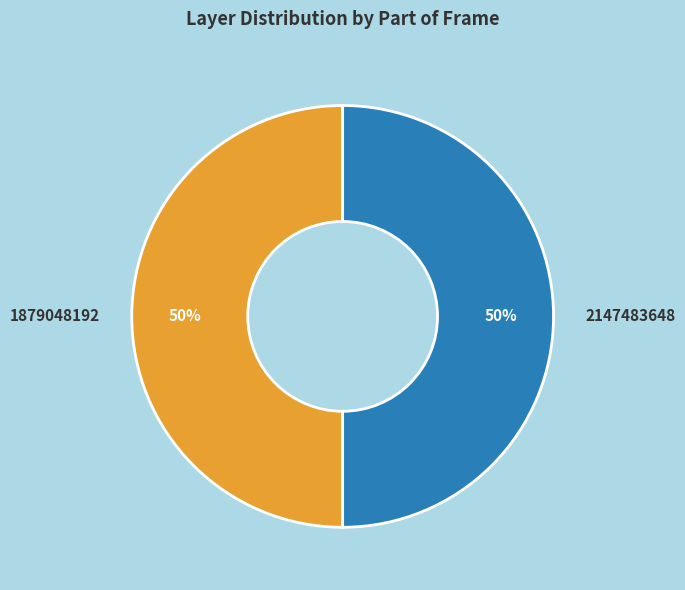

Combined, do 1879048192 and 2147483648 account for over 50%?

Yes